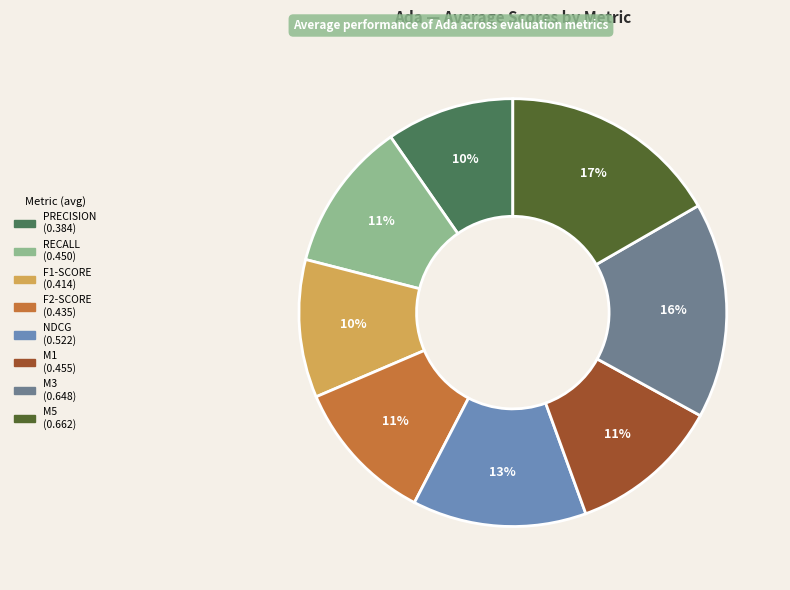

To the nearest percent, what is the difference between the largest and smallest slice percentages?

7%